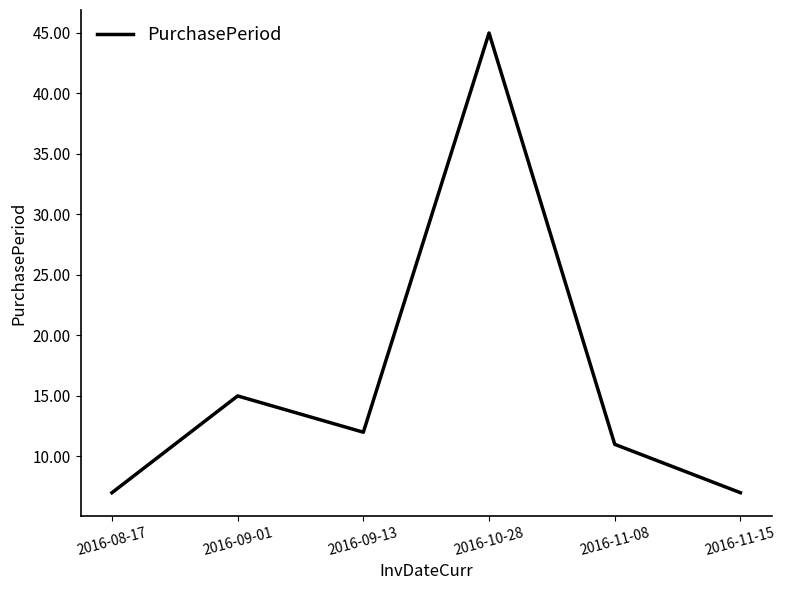

What position from the left is 2016-09-01?

2